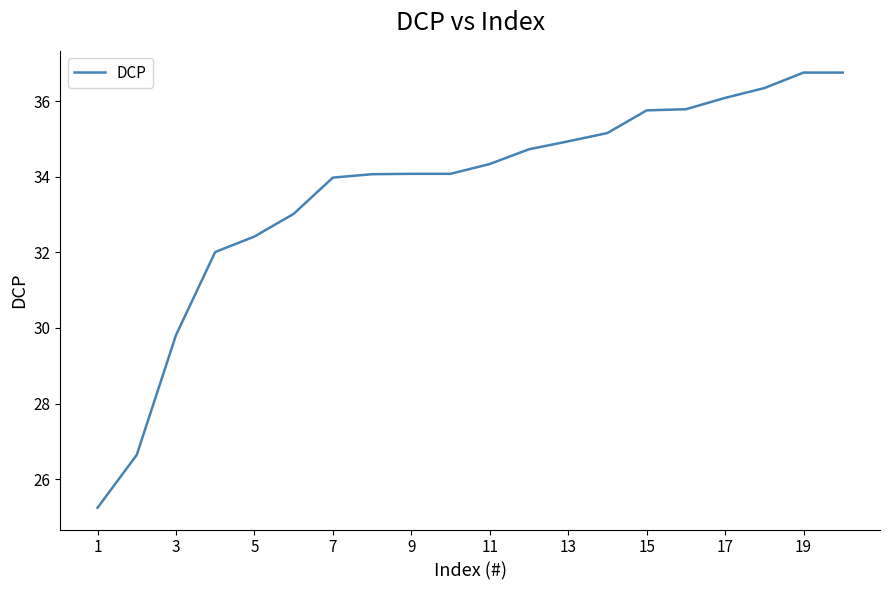

What is the minimum value shown in the chart?

25.2